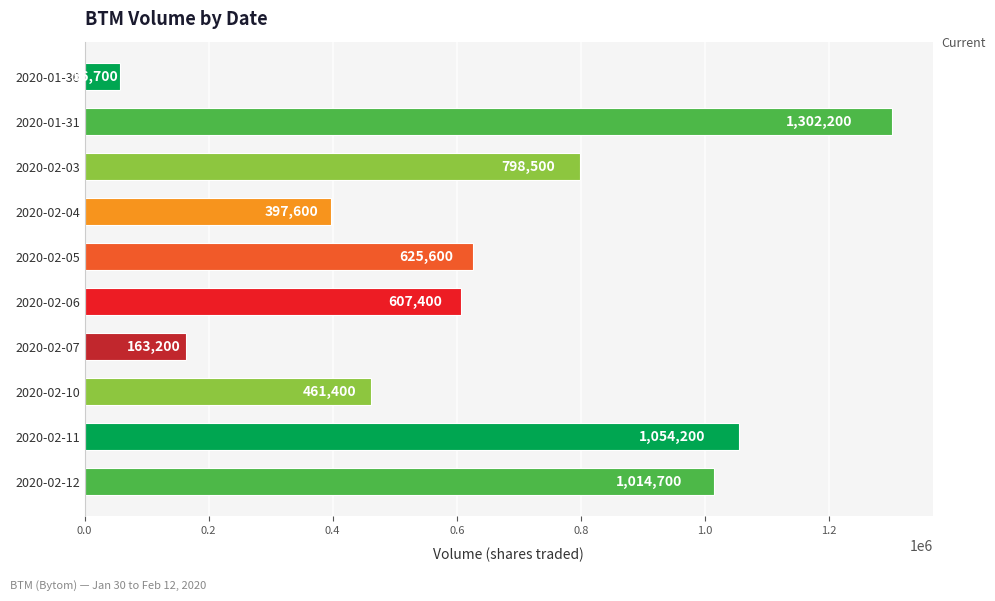

What is the value of the 4th bar from the top?

397600